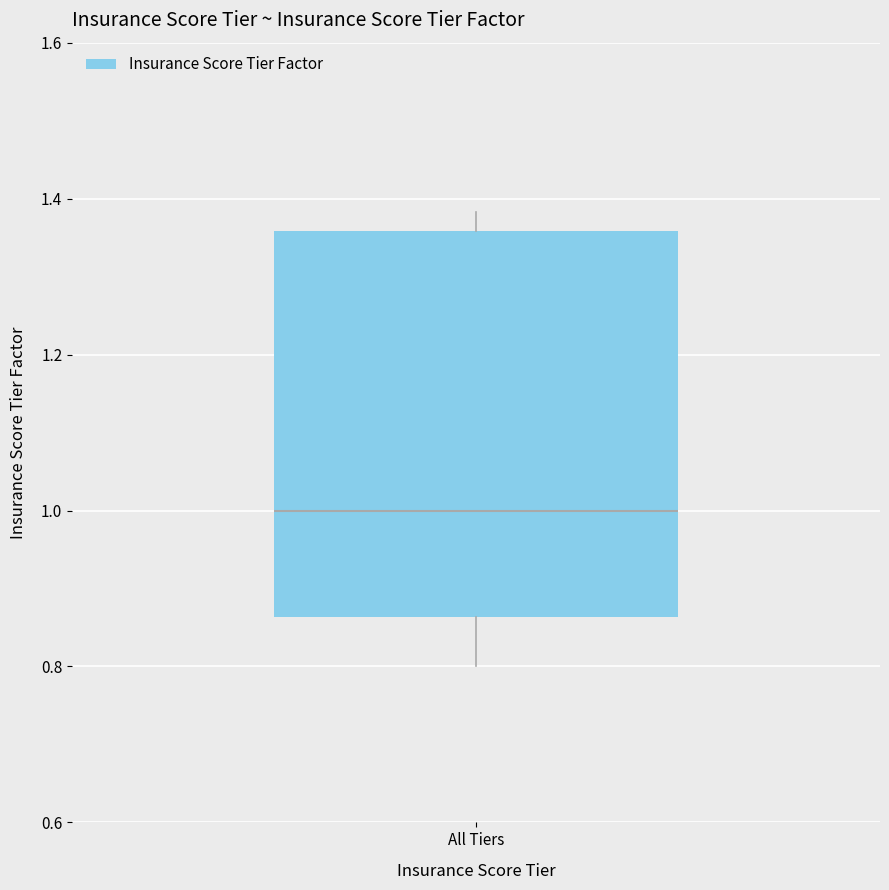

Where is the upper edge of the box for All Tiers on the y-axis? The values are not printed on the chart, so give them approximately, as read against the axis.

1.36